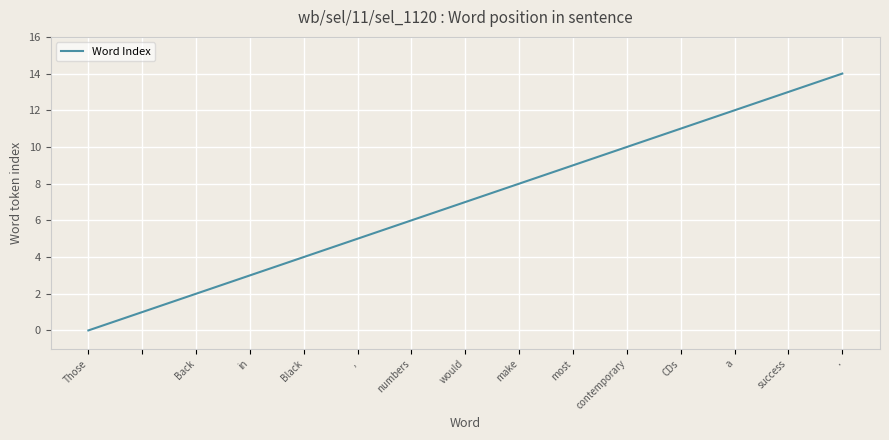

Does the chart display data point markers on the line(s)?

No